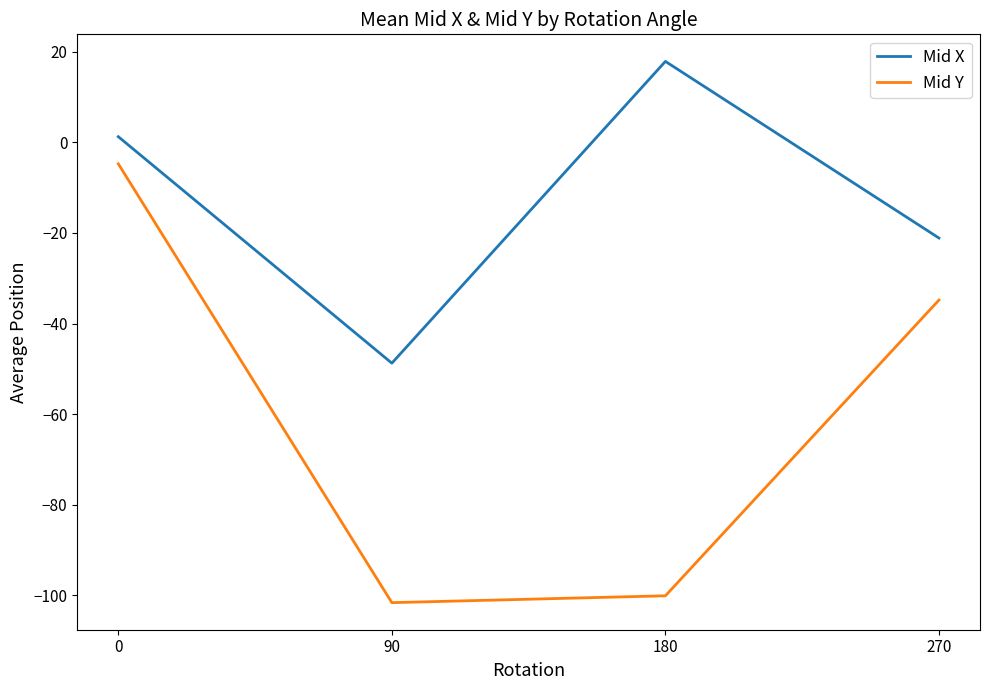

True or false: Mid Y has more than 0 interior local peaks.

False